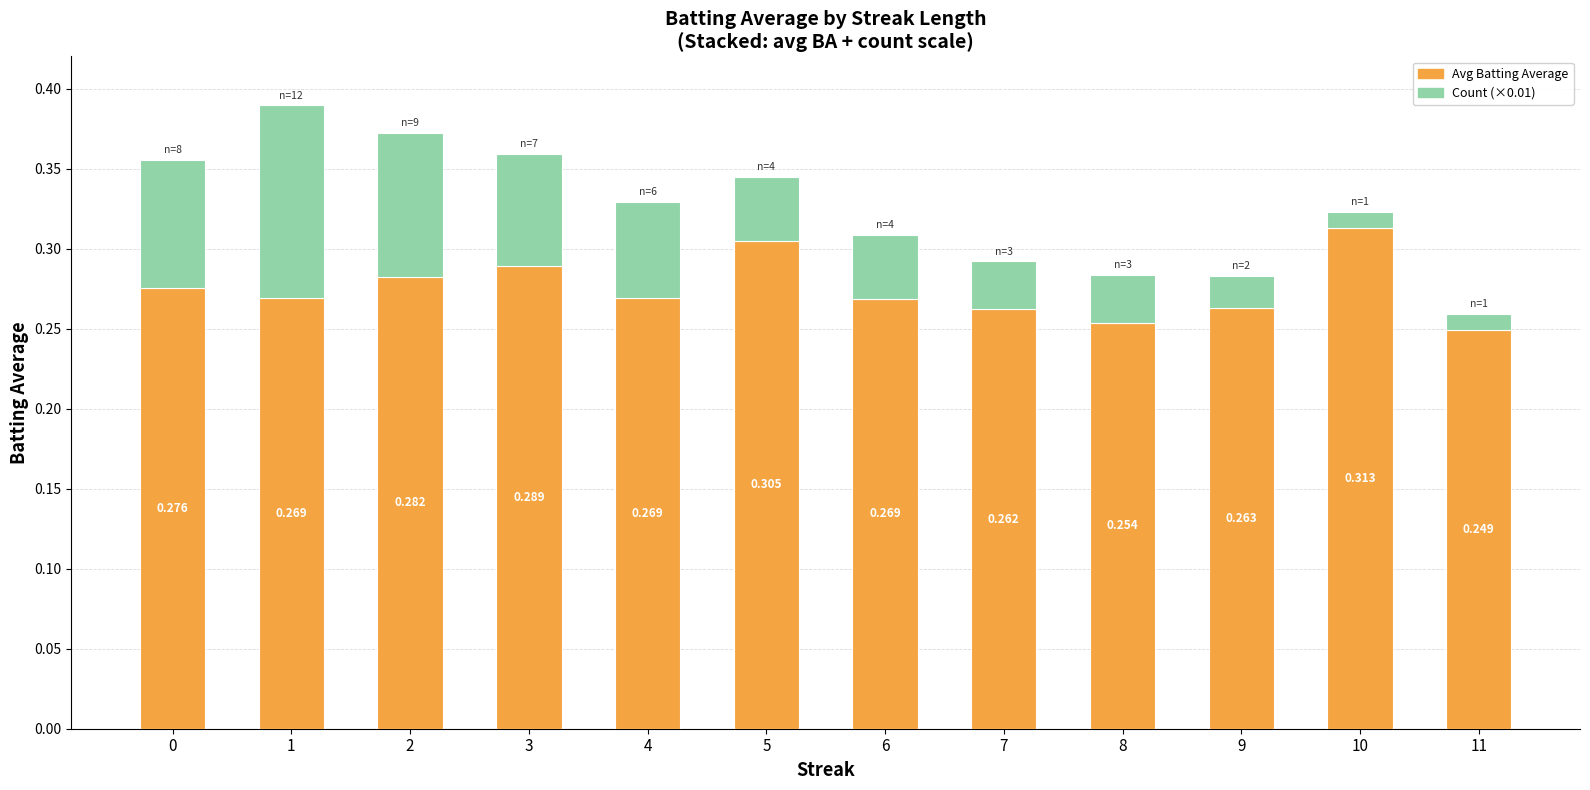

List the labels in order of Count (×0.01) value, largest first.

1, 2, 0, 3, 4, 5, 6, 7, 8, 9, 10, 11